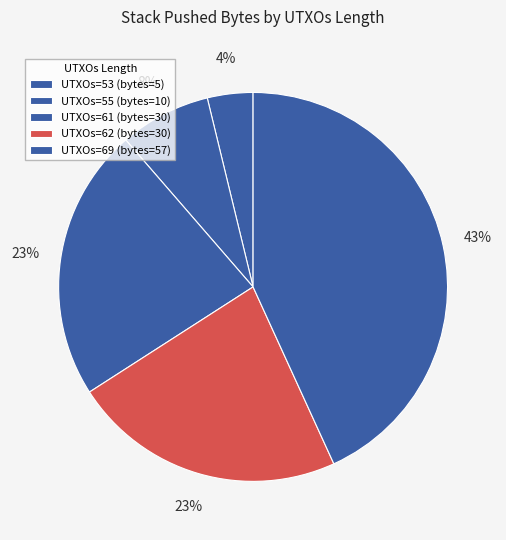

How many slices are in this pie chart?

5